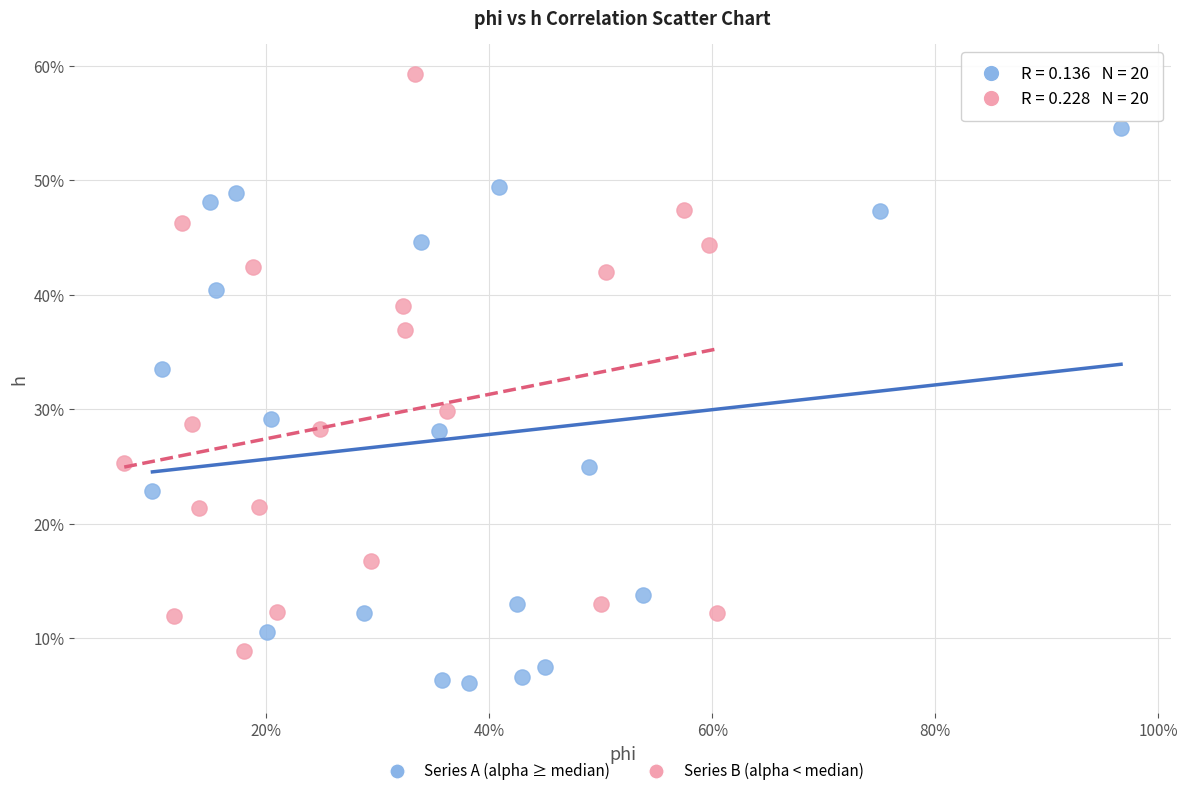

Which series reaches the maximum Y coordinate?

Series B (alpha < median)